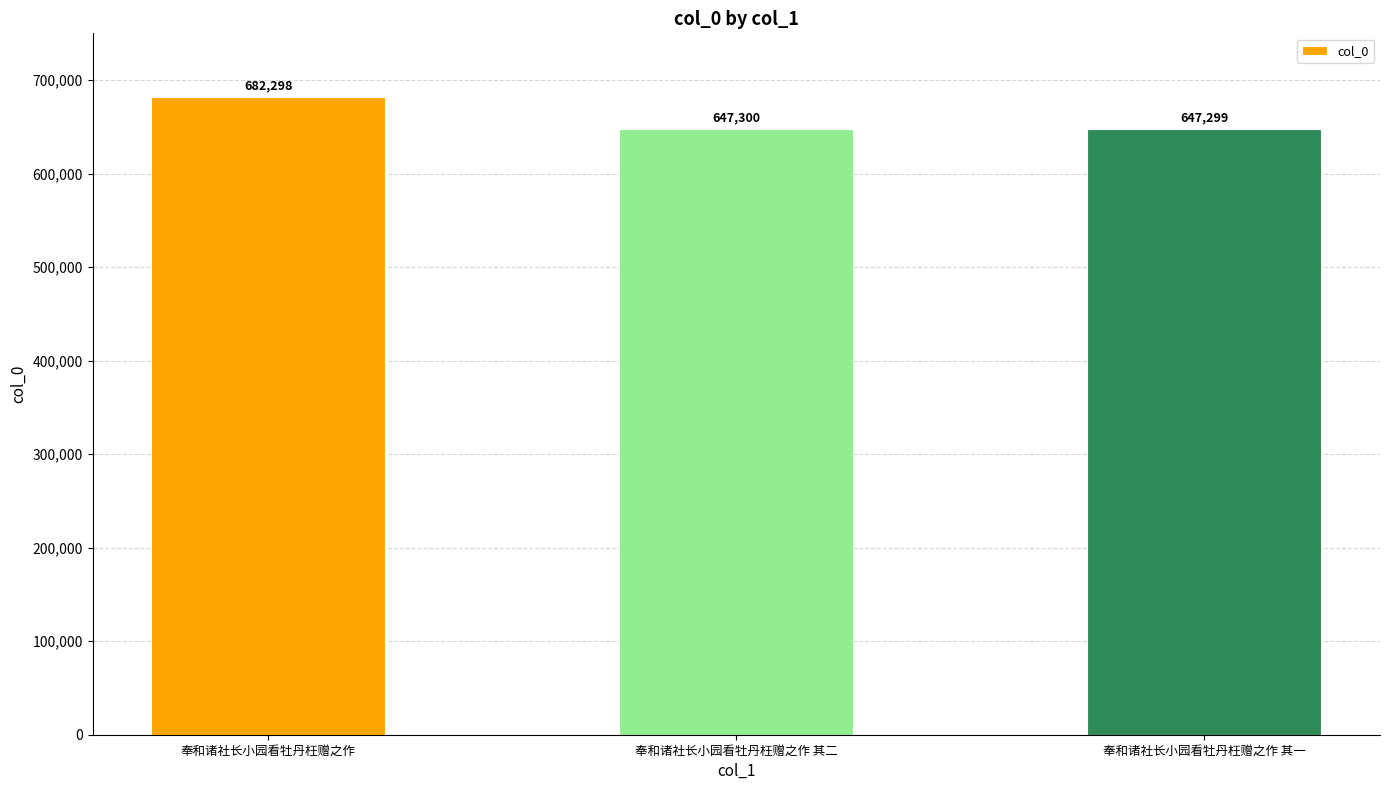

What is the average value?

658966